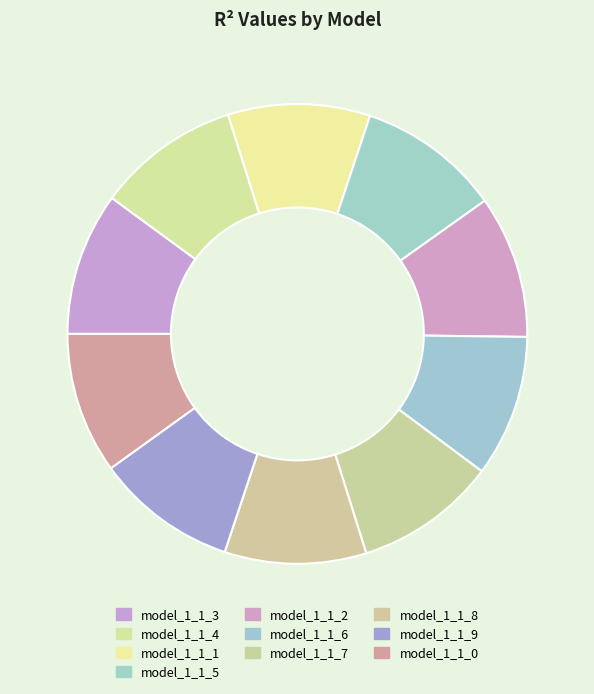

Does model_1_1_2 represent more than half of the total?

No